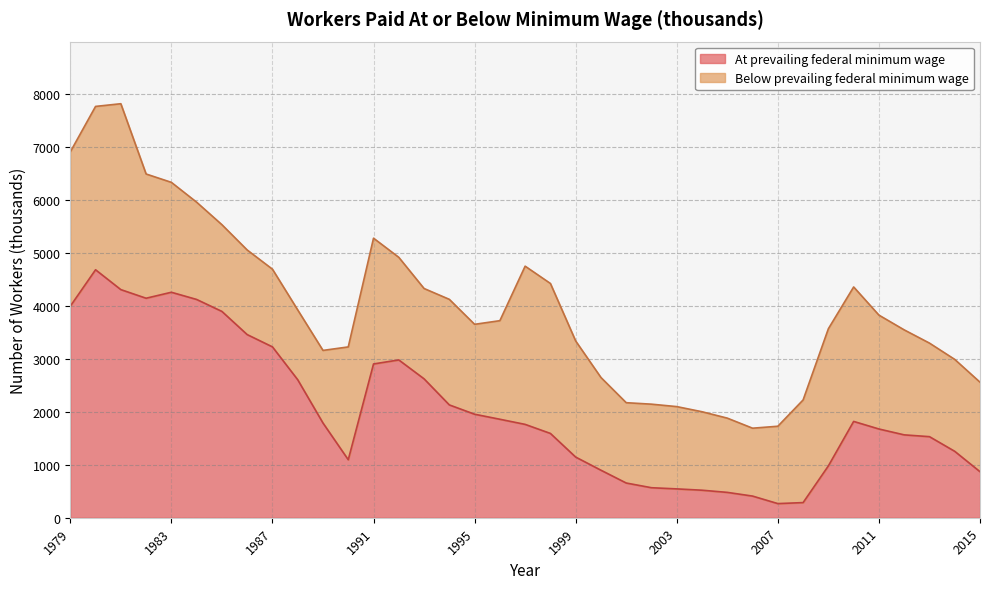

Read the value at 1994.

2132